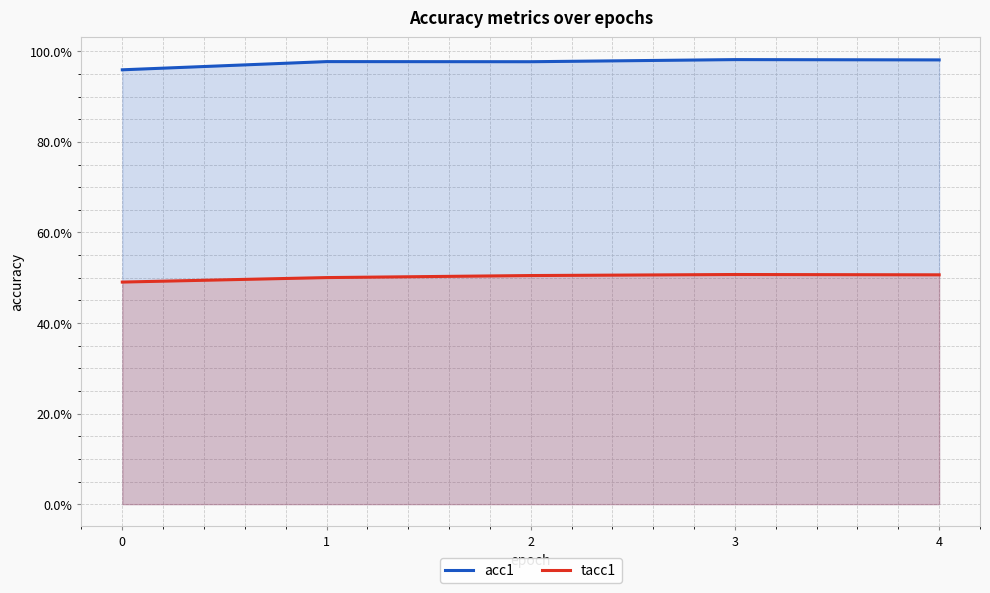

At how many categories does at least one series exceed 0?

5